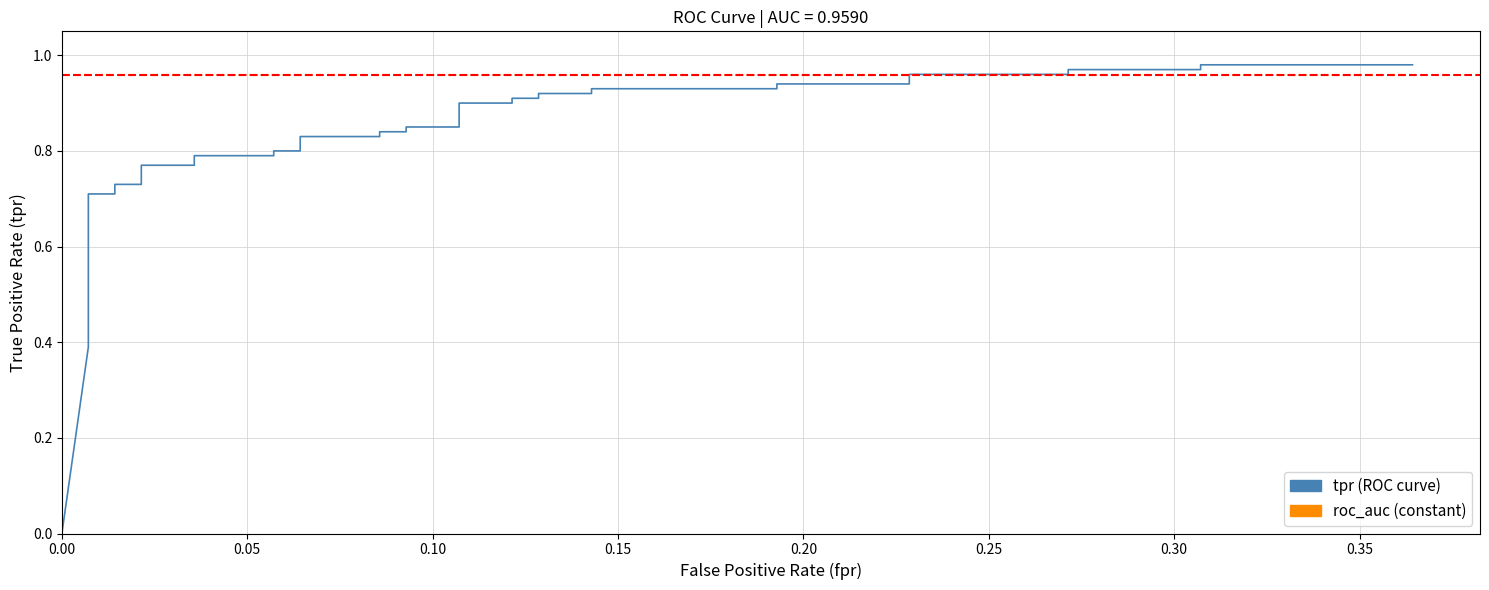

Reading right to left, what are all the values shown in this chart?

tpr: 1.0	1.0	1.0	1.0	1.0	1.0	0.9	0.9	0.9	0.9	0.9	0.9	0.9	0.9	0.9	0.9	0.8	0.8	0.8	0.8	0.8	0.8	0.8	0.8	0.8	0.8	0.8	0.8	0.7	0.7	0.7	0.7	0.6	0.5	0.5	0.5	0.5	0.4	0.4	0.0
roc_auc: 1.0	1.0	1.0	1.0	1.0	1.0	1.0	1.0	1.0	1.0	1.0	1.0	1.0	1.0	1.0	1.0	1.0	1.0	1.0	1.0	1.0	1.0	1.0	1.0	1.0	1.0	1.0	1.0	1.0	1.0	1.0	1.0	1.0	1.0	1.0	1.0	1.0	1.0	1.0	1.0